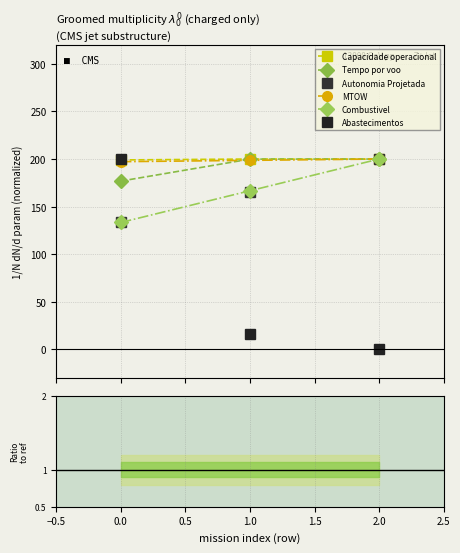

The value of Combustivel at 2.0 is 77.6. True or false?

False